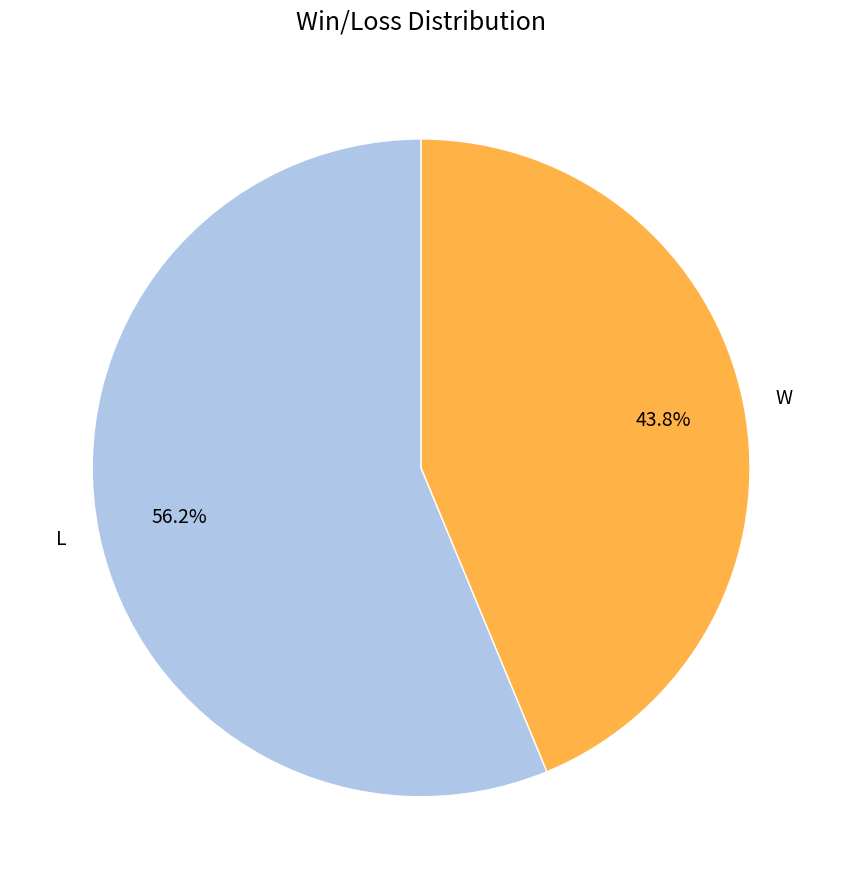

Count the number of slices in the pie.

2